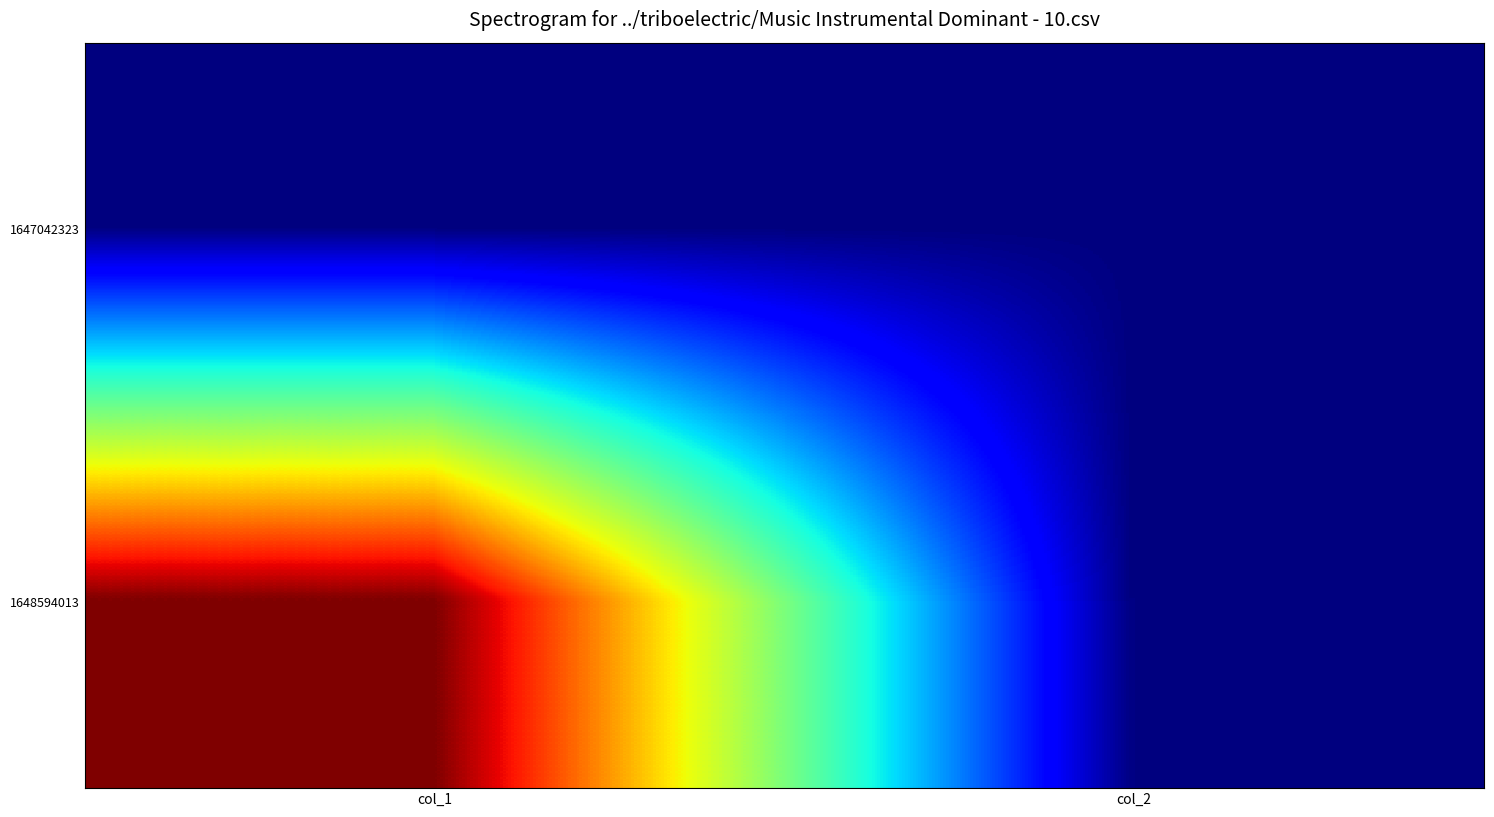

Which has a higher value, col_1 or col_2?

col_1